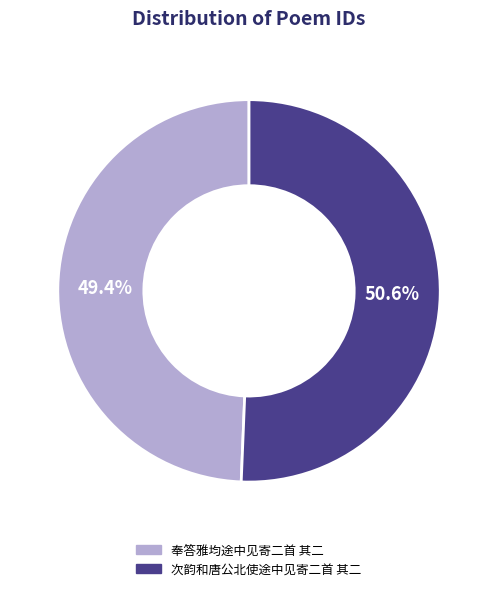

Is it true that 奉答雅均途中见寄二首 其二 is 49% of the pie?

True